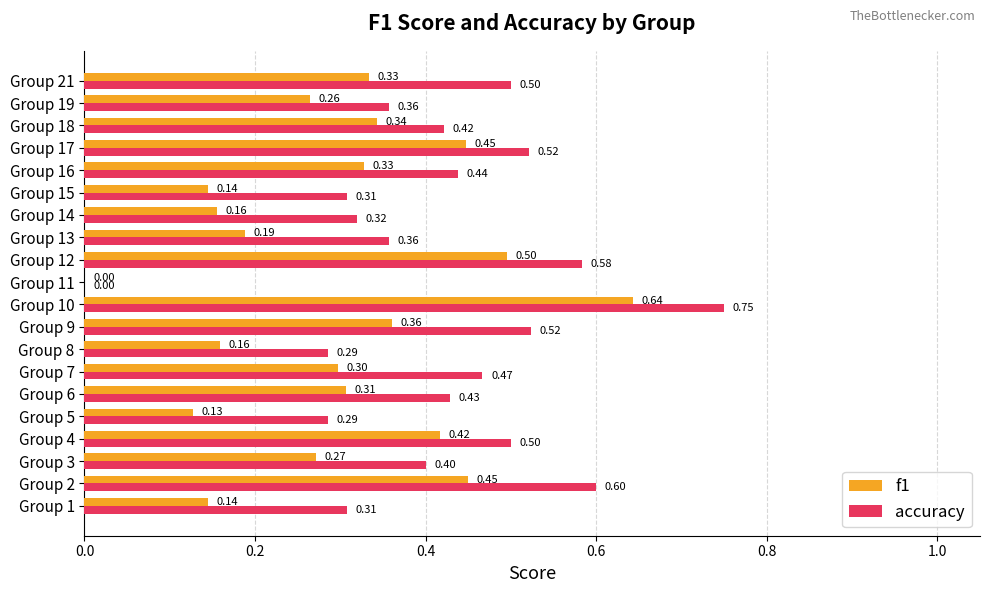

What is the sum of the accuracy values at Group 9 and Group 2?

1.1